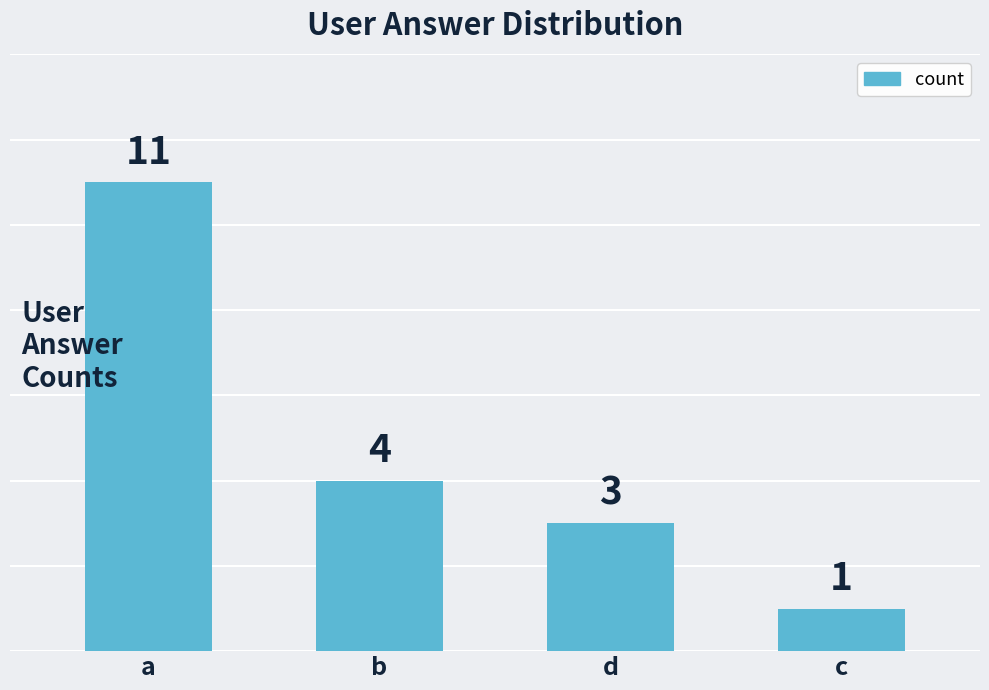

The chart shows a value of 11 at a. True or false?

True